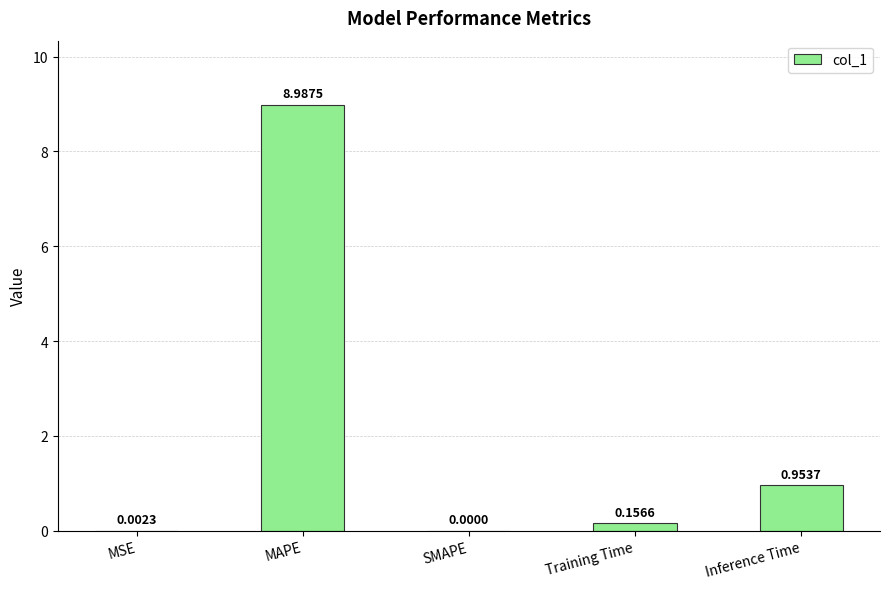

What is the average value?

2.0